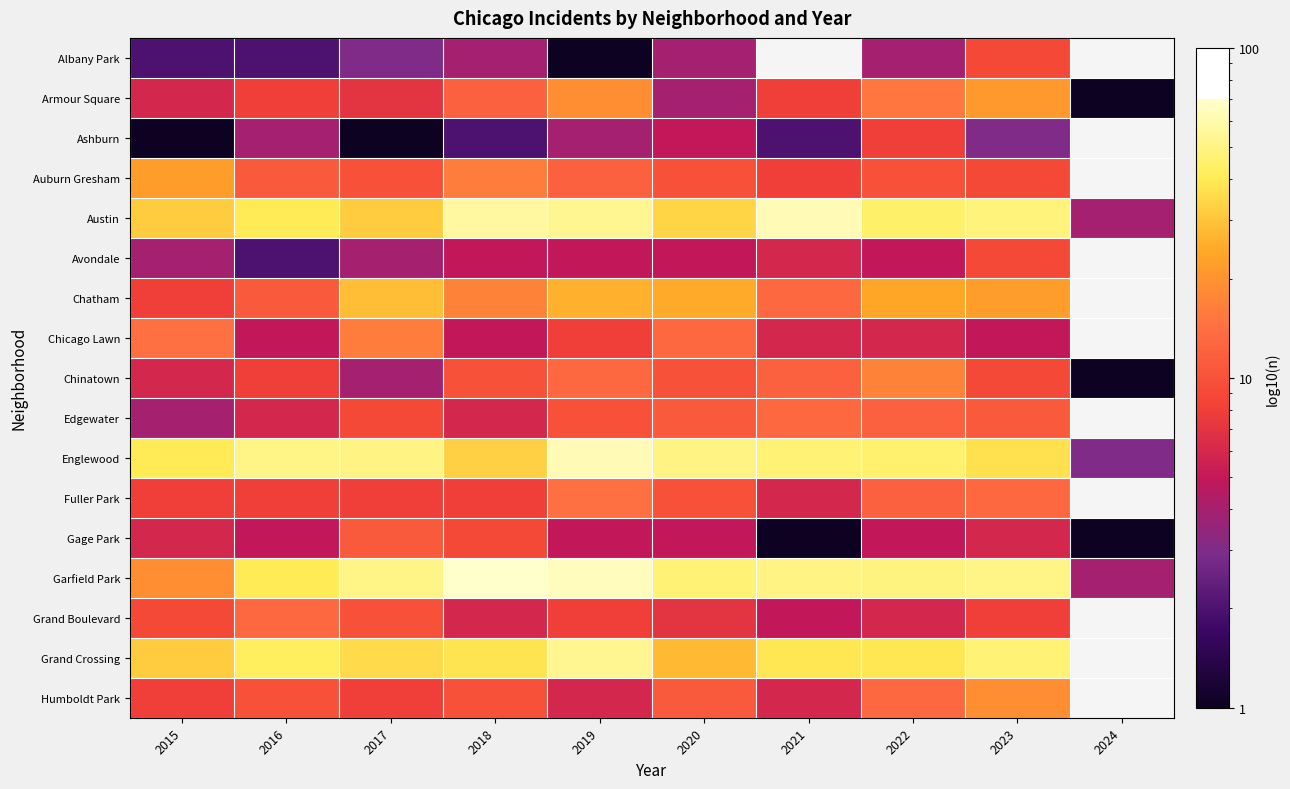

Rank the series by their maximum value, from highest to lowest.

Garfield Park, Austin, Englewood, Grand Crossing, Chatham, Auburn Gresham, Armour Square, Humboldt Park, Chinatown, Chicago Lawn, Fuller Park, Edgewater, Grand Boulevard, Gage Park, Albany Park, Avondale, Ashburn